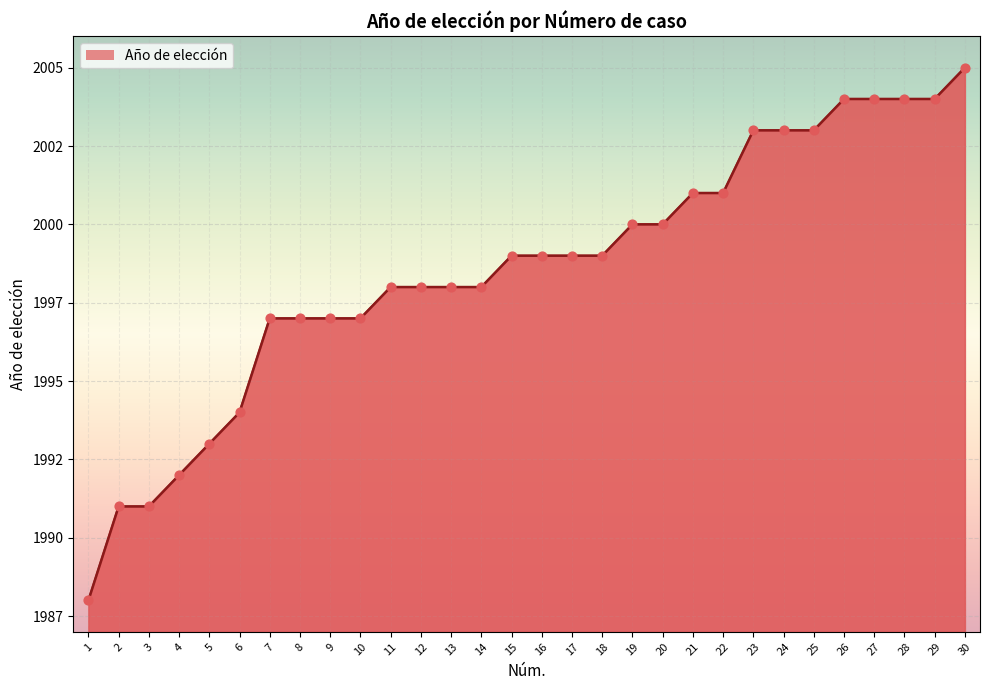

Does the chart have visible grid lines?

Yes